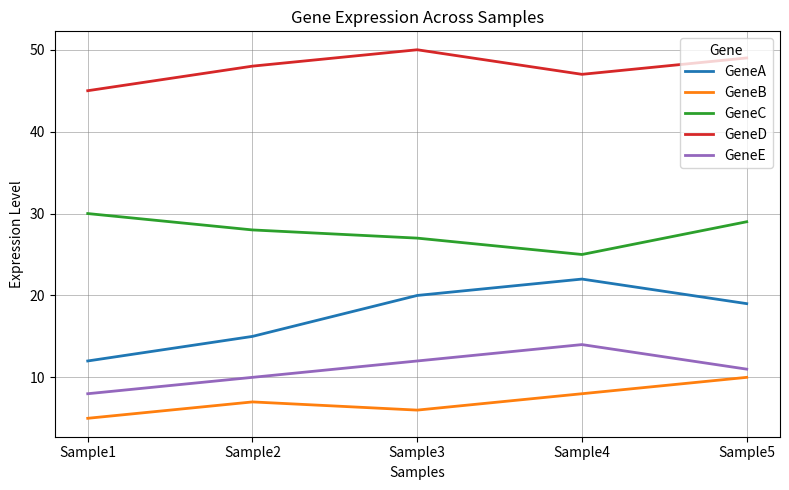

Reading left to right, list all the values displayed in this chart.

GeneA: 12	15	20	22	19
GeneB: 5	7	6	8	10
GeneC: 30	28	27	25	29
GeneD: 45	48	50	47	49
GeneE: 8	10	12	14	11